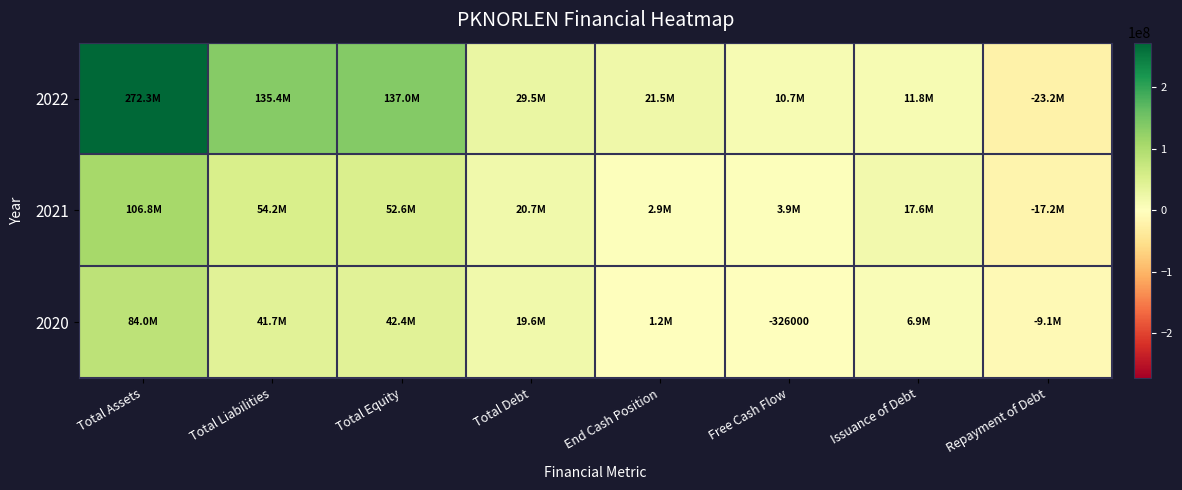

What value does the 2022 series have at Total Equity?

136959000